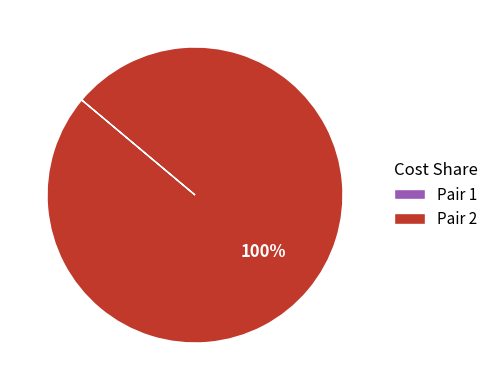

Is it true that Pair 2 is 100% of the pie?

True